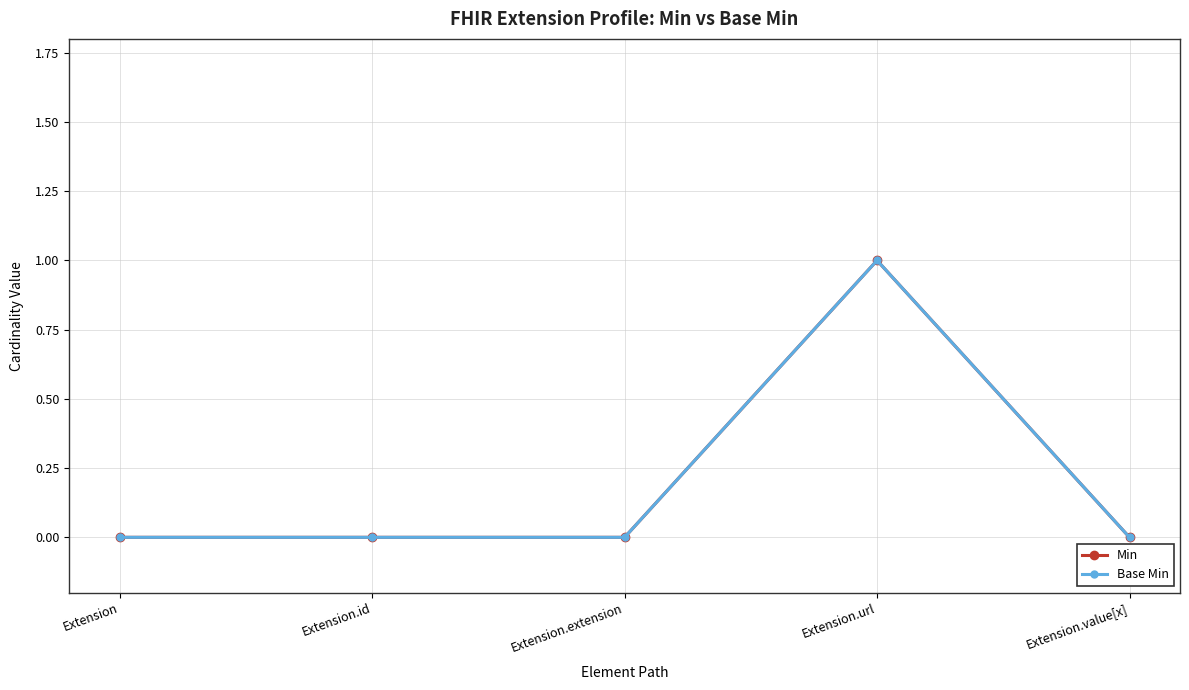

What is the label of the 3rd point from the right?

Extension.extension